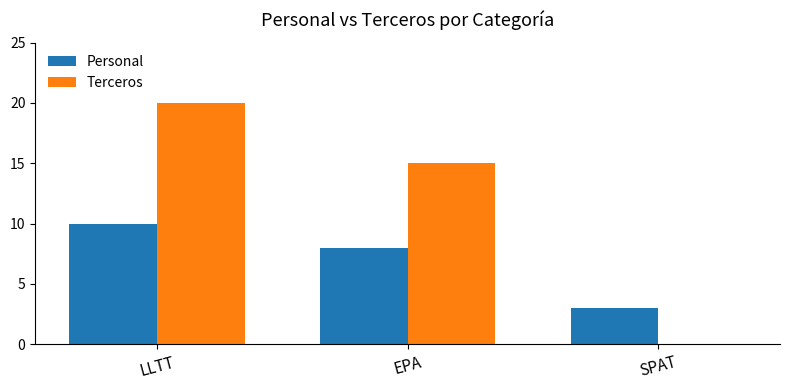

Is the value of Personal at EPA greater than the value of Terceros at LLTT?

No